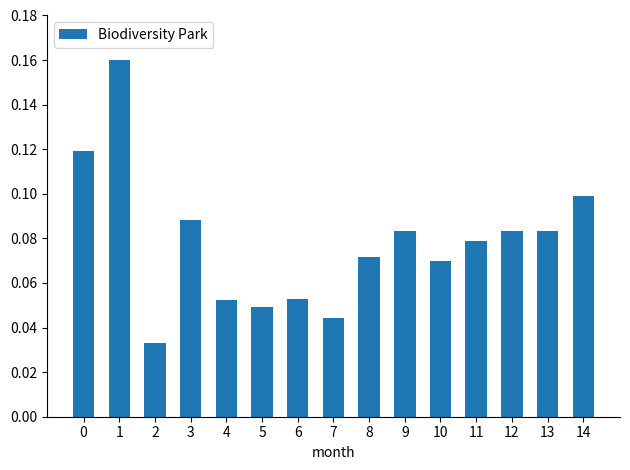

Between 10 and 4, which is larger?

10